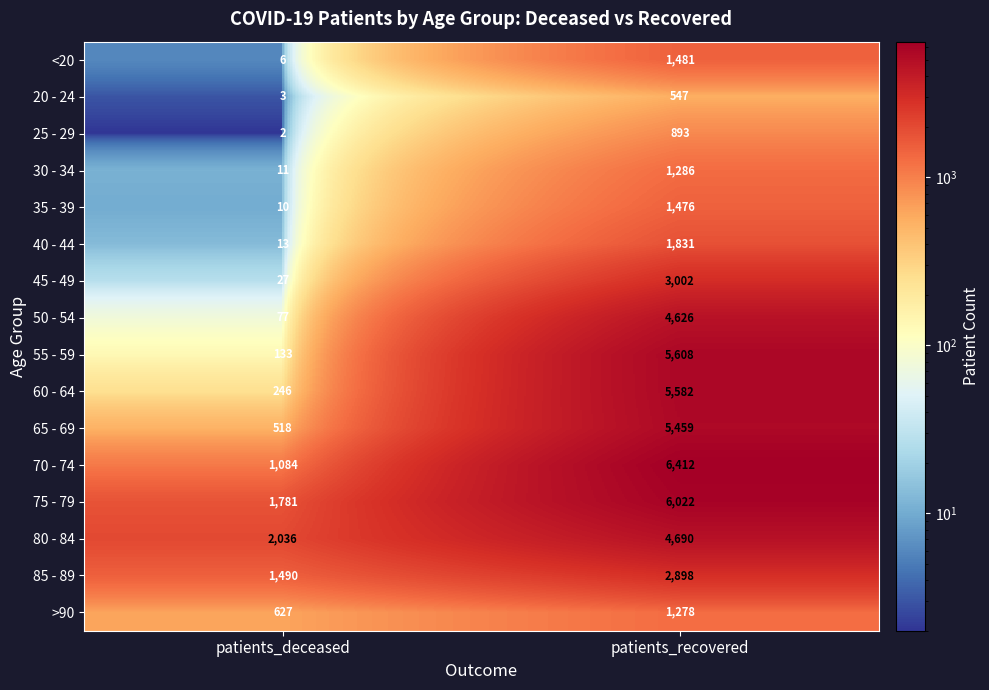

Rank the series by their maximum value, from lowest to highest.

20 - 24, 25 - 29, >90, 30 - 34, 35 - 39, <20, 40 - 44, 85 - 89, 45 - 49, 50 - 54, 80 - 84, 65 - 69, 60 - 64, 55 - 59, 75 - 79, 70 - 74